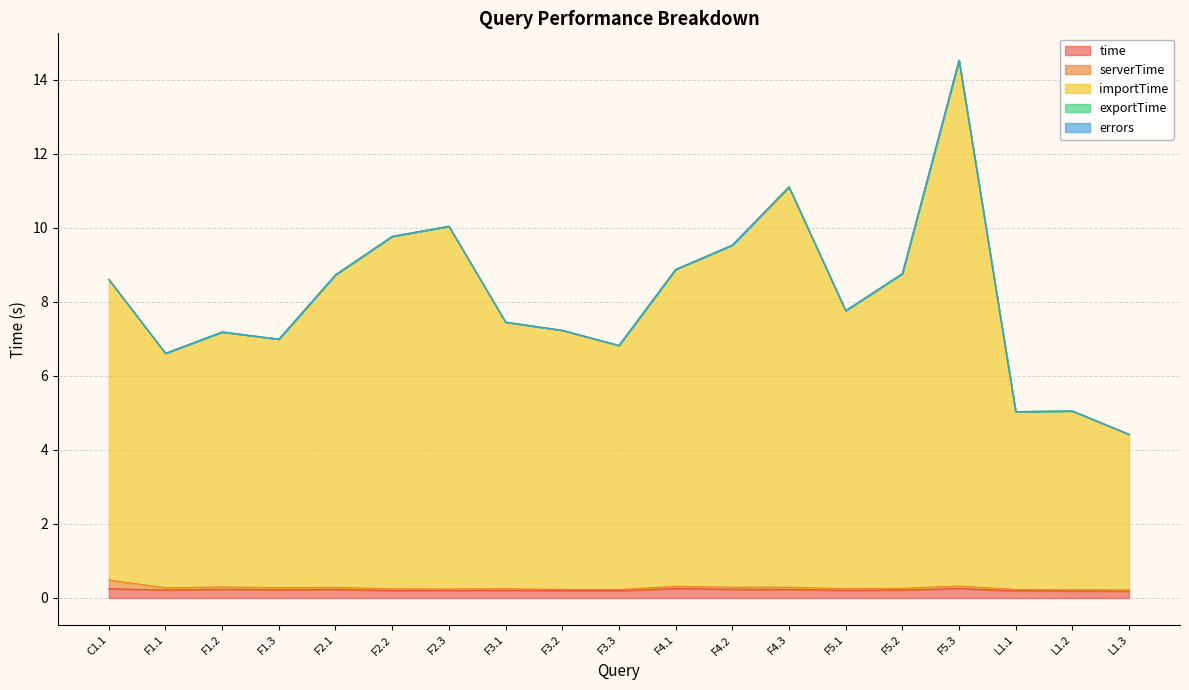

Rank the series by their maximum value, from lowest to highest.

errors, exportTime, serverTime, time, importTime